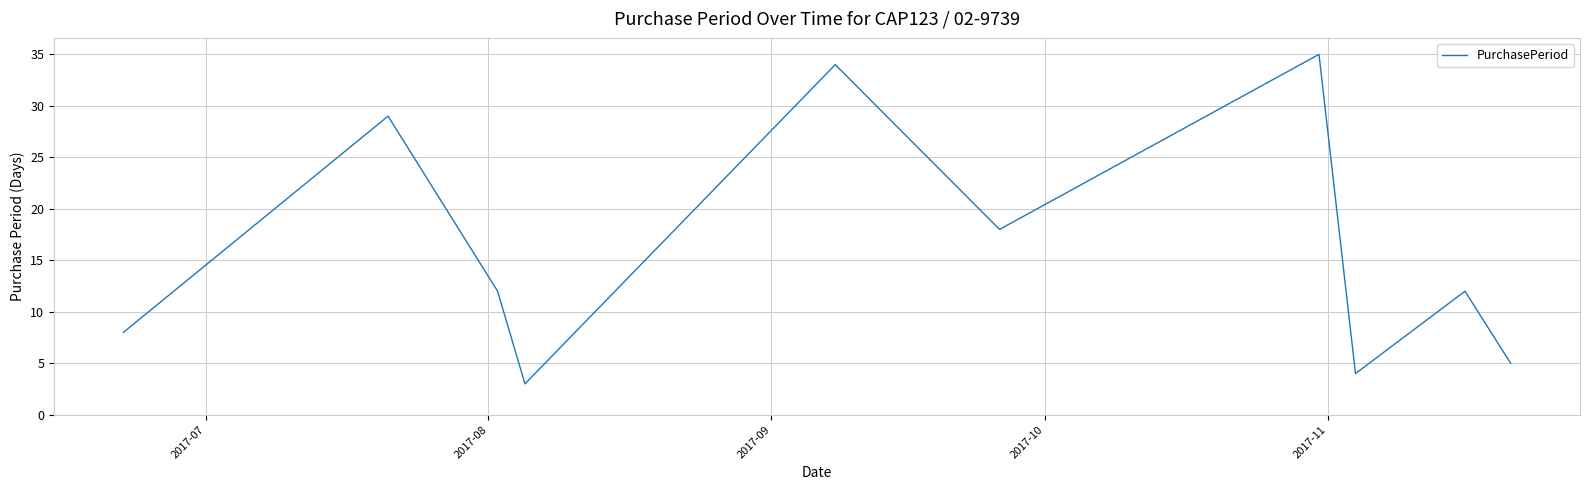

What is the smallest value displayed?

3